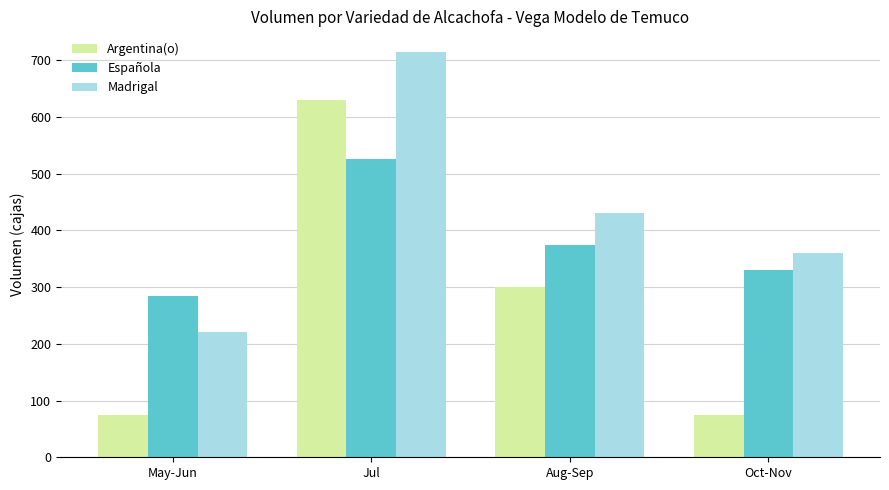

Read the Argentina(o) value at Jul.

630